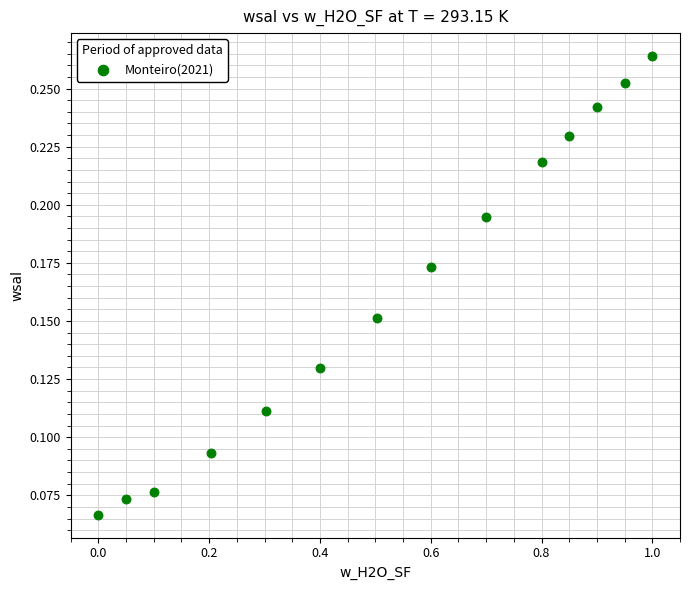

What is the range of X values (max minus min)?

1.0